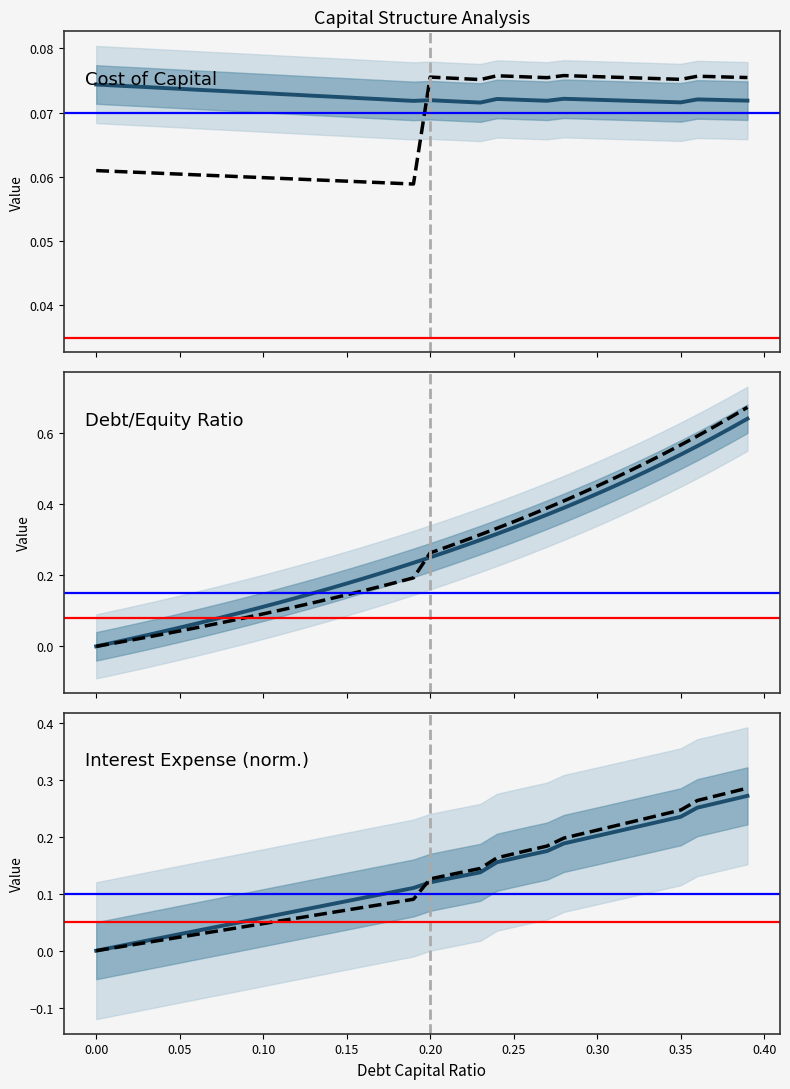

What is the value of the Interest Expense (norm.) point at the 40th from the left?

0.3